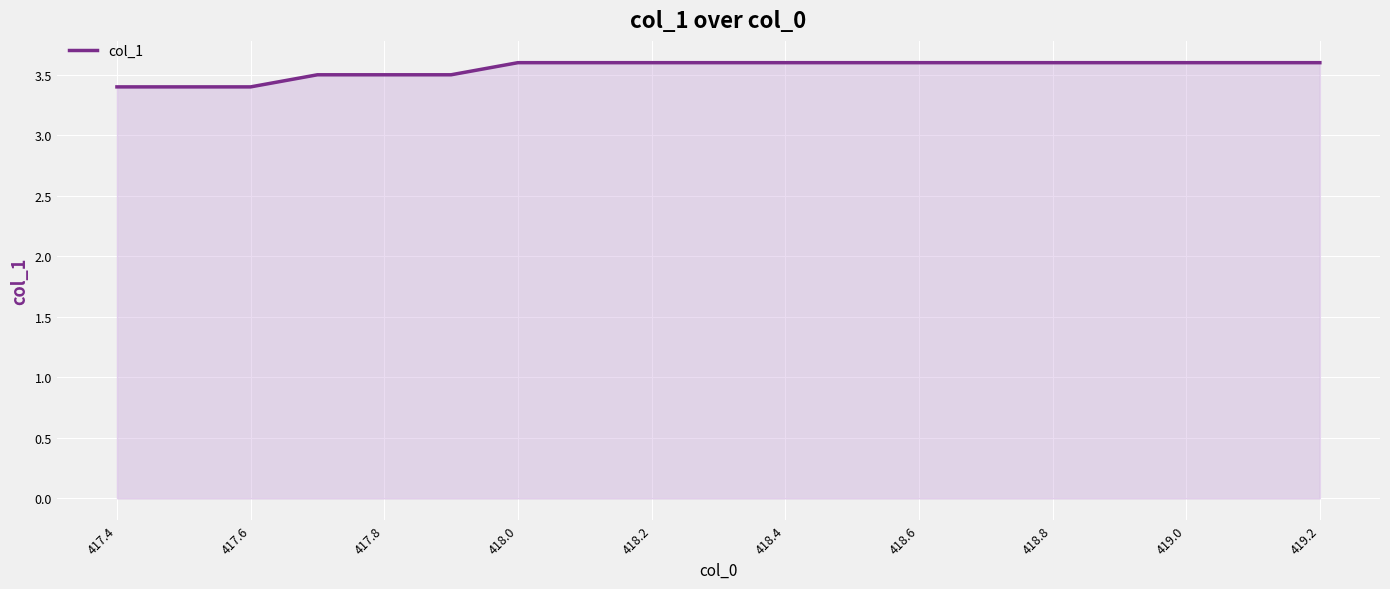

What is the smallest value displayed?

3.4